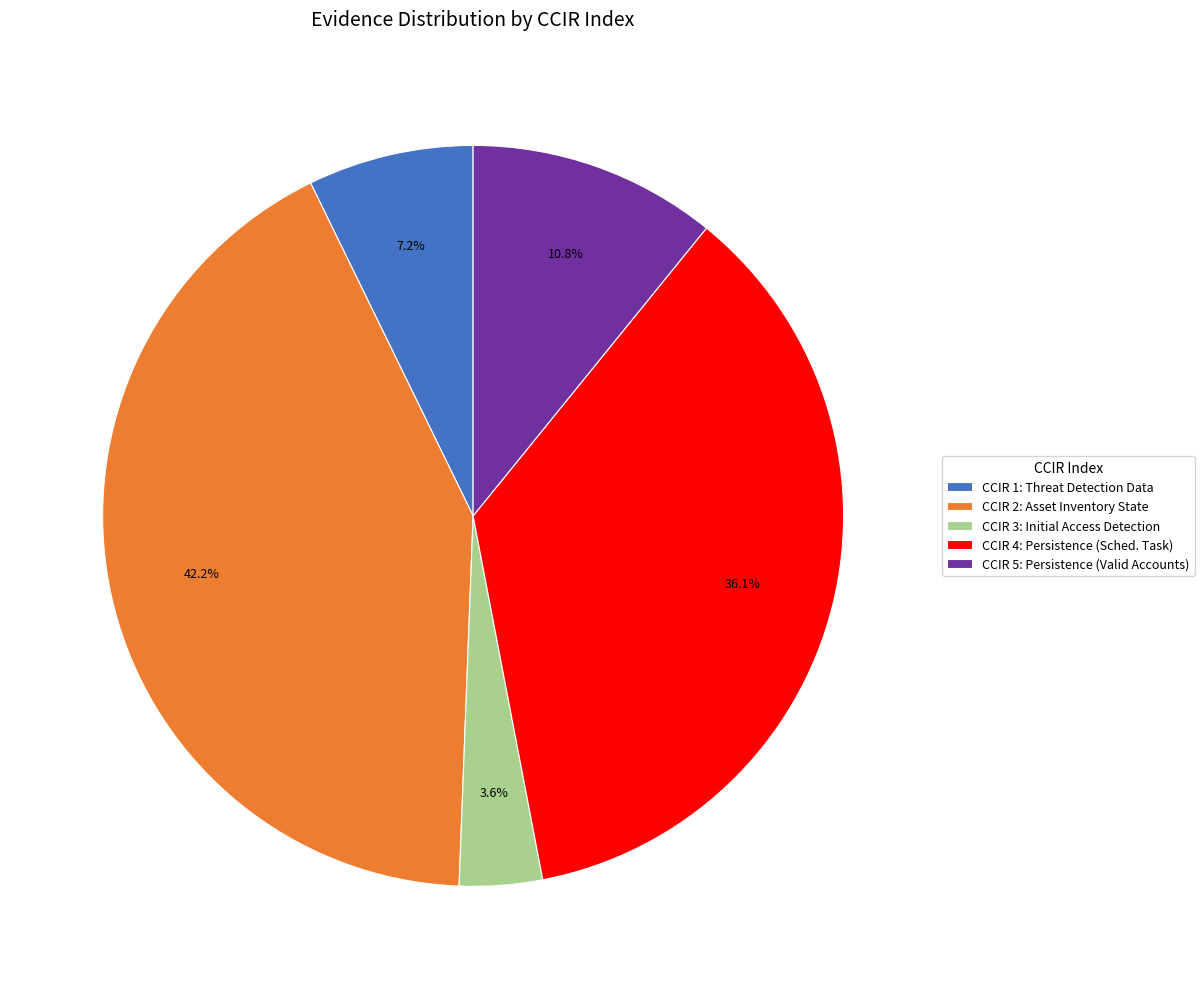

What is the largest slice in the pie chart?

CCIR 2: Asset Inventory State